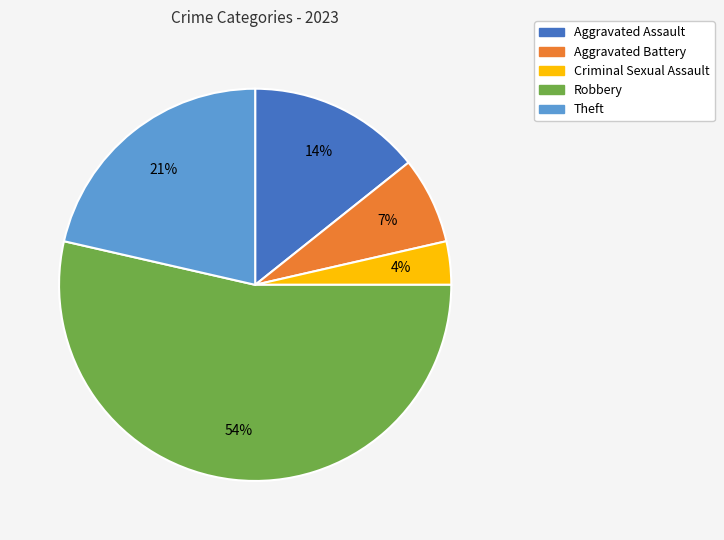

Between Robbery and Aggravated Battery, which is larger?

Robbery